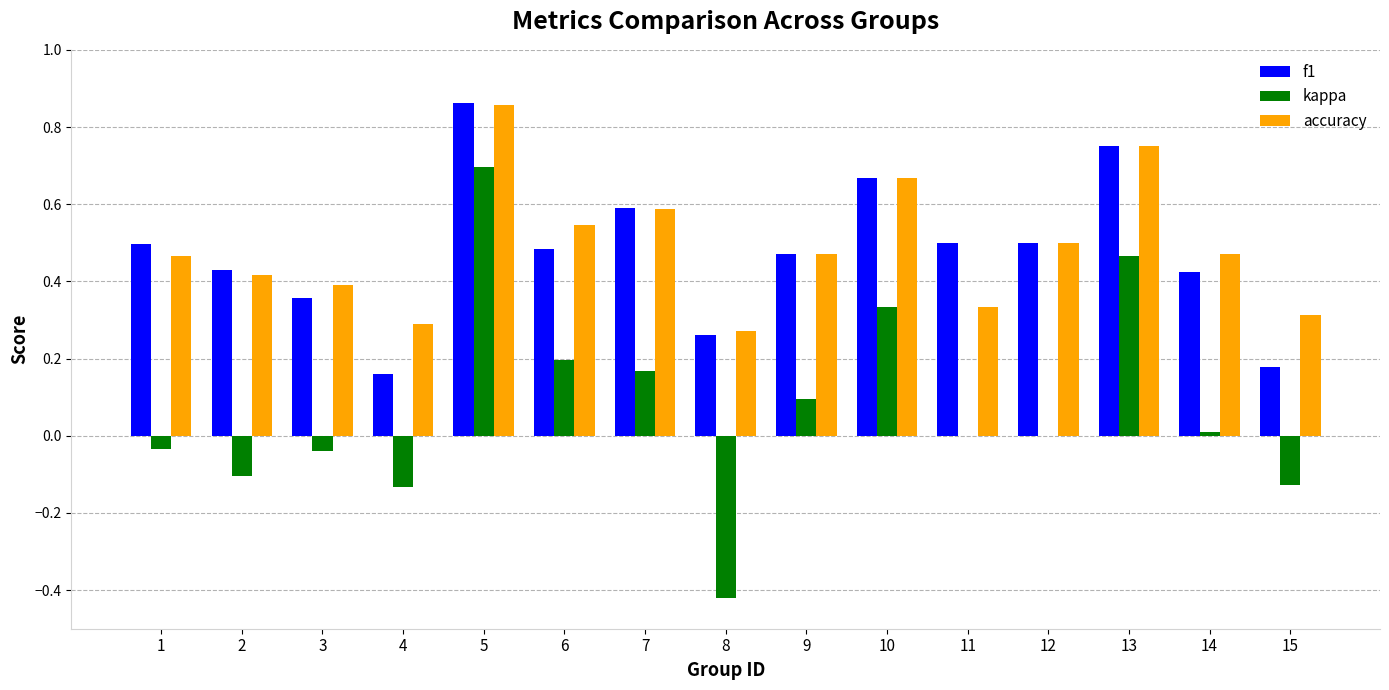

Which label corresponds to the largest value in the chart?

5